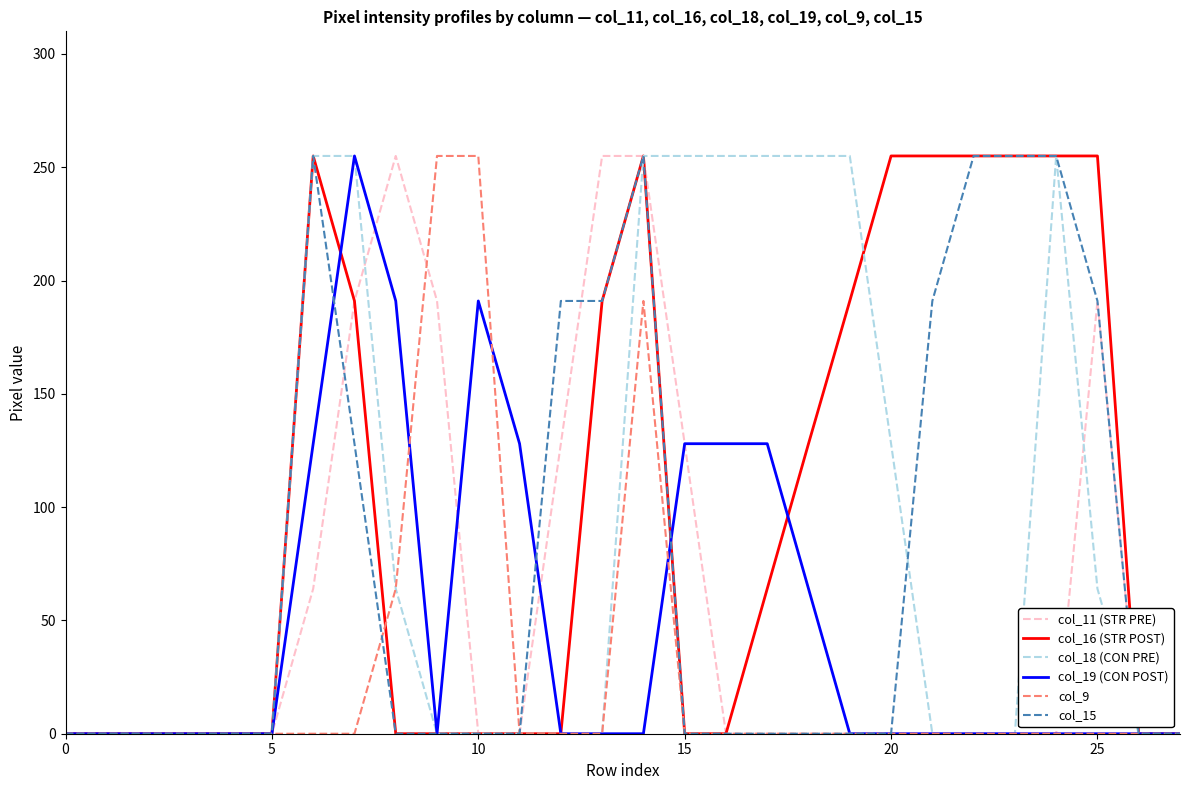

What is the maximum value for col_9?

255